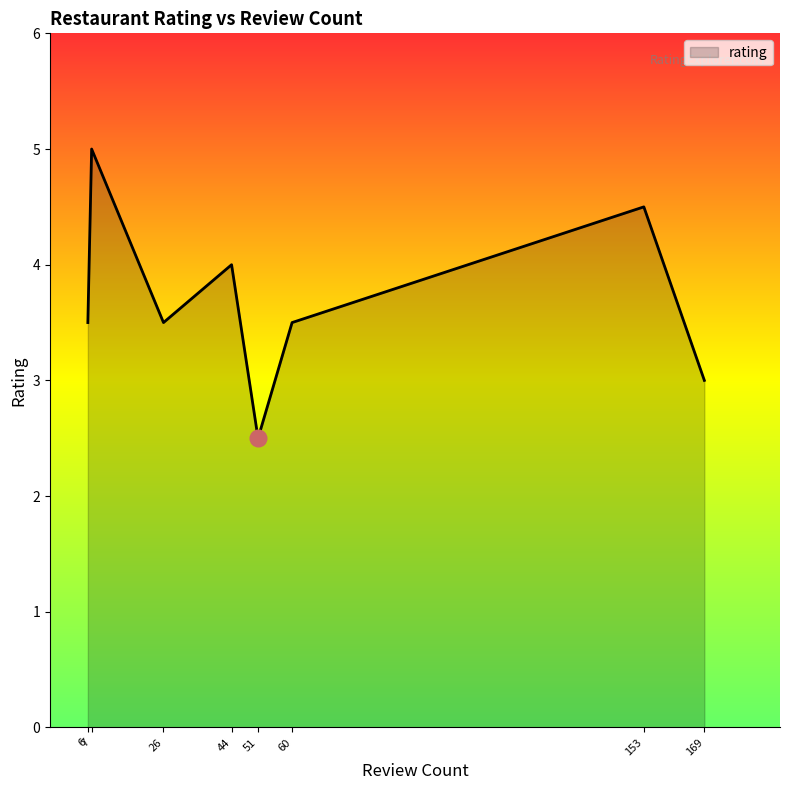

True or false: the data shows 5.4 at 6.

False